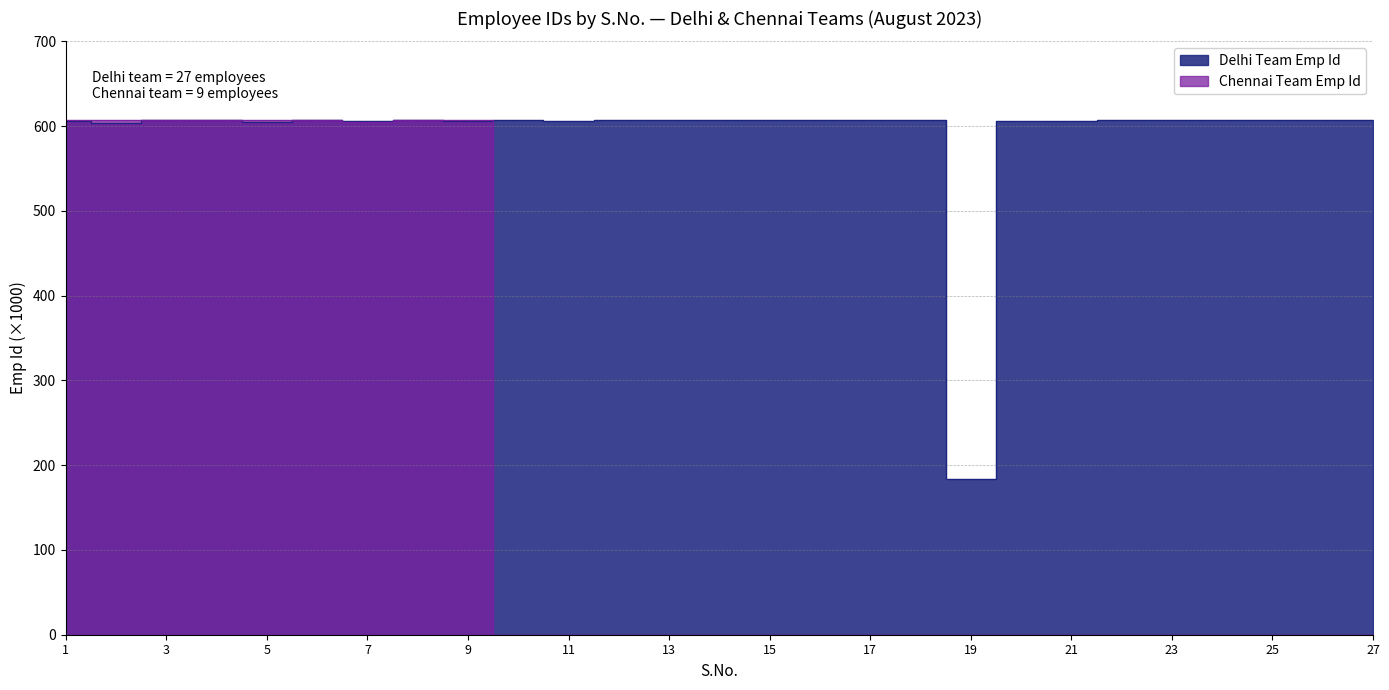

Does the chart have visible grid lines?

Yes